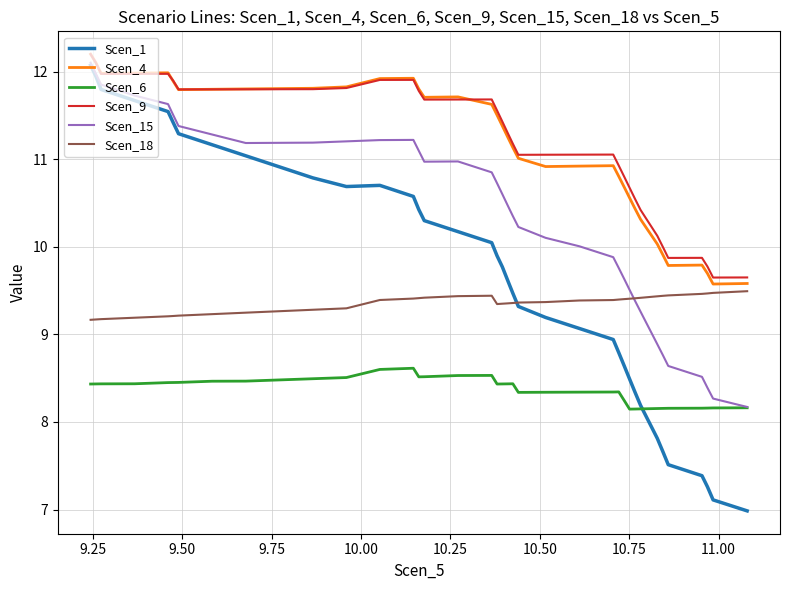

What is the greatest value displayed?

12.2